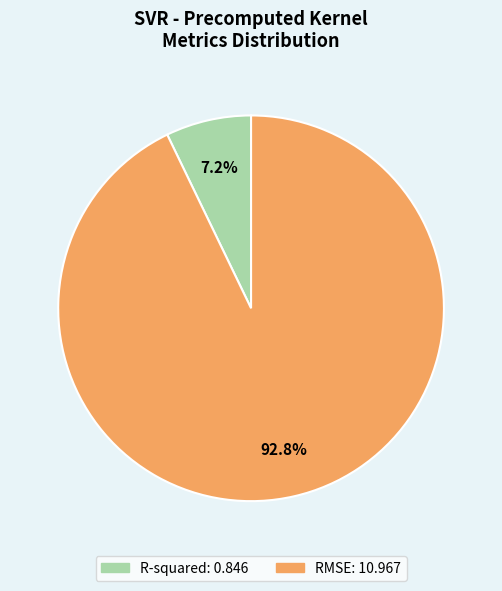

What portion of the pie excludes R-squared?

92.8%